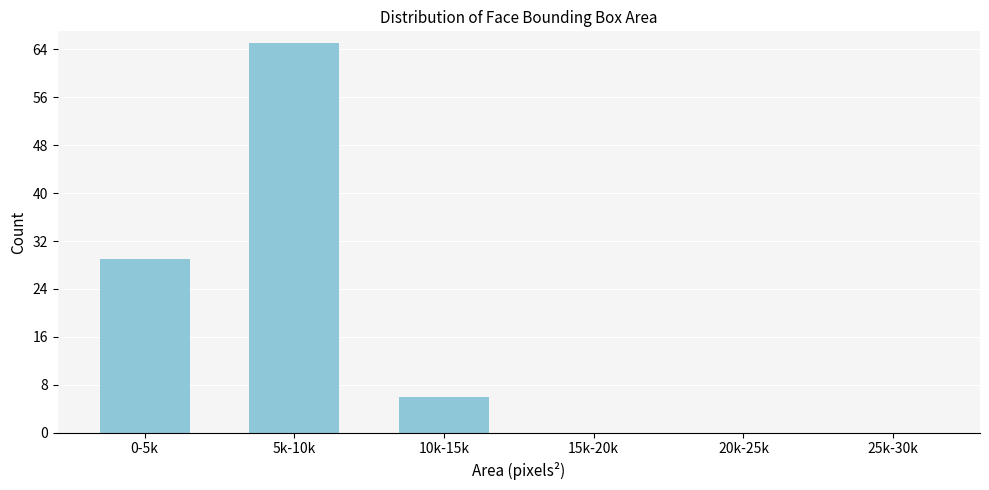

Reading right to left, transcribe all the data shown in this chart.

25k-30k=0	20k-25k=0	15k-20k=0	10k-15k=6	5k-10k=65	0-5k=29